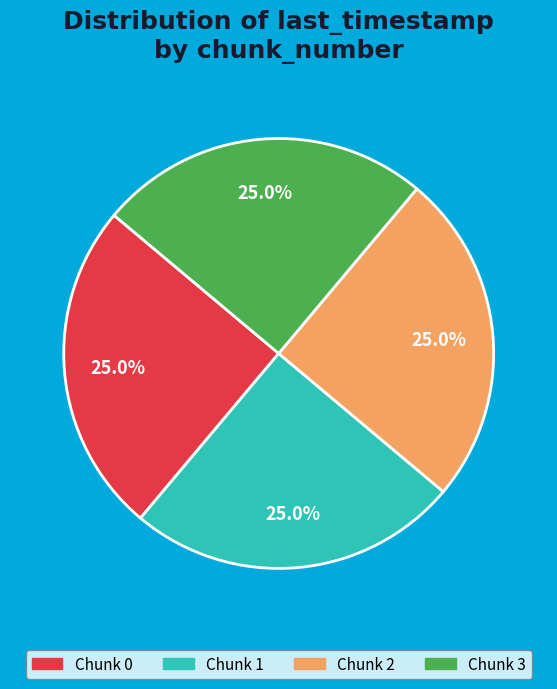

Count the number of slices in the pie.

4